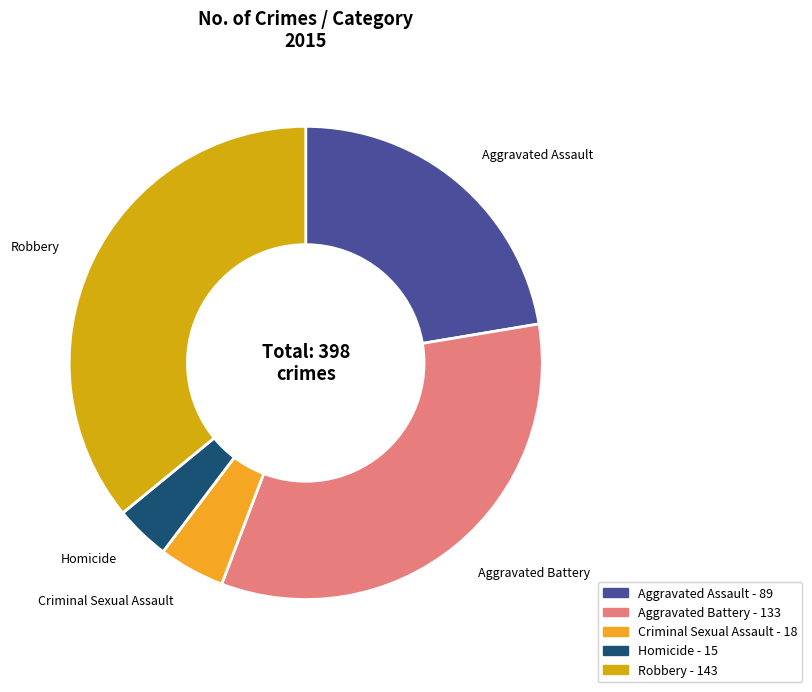

Does any single category account for the majority?

No